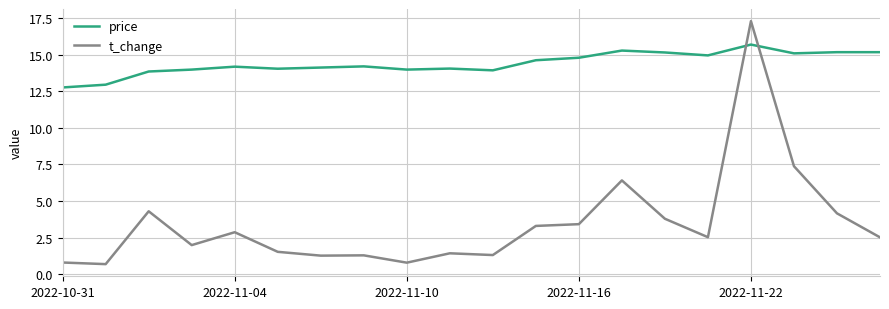

Rank the series by their maximum value, from highest to lowest.

t_change, price